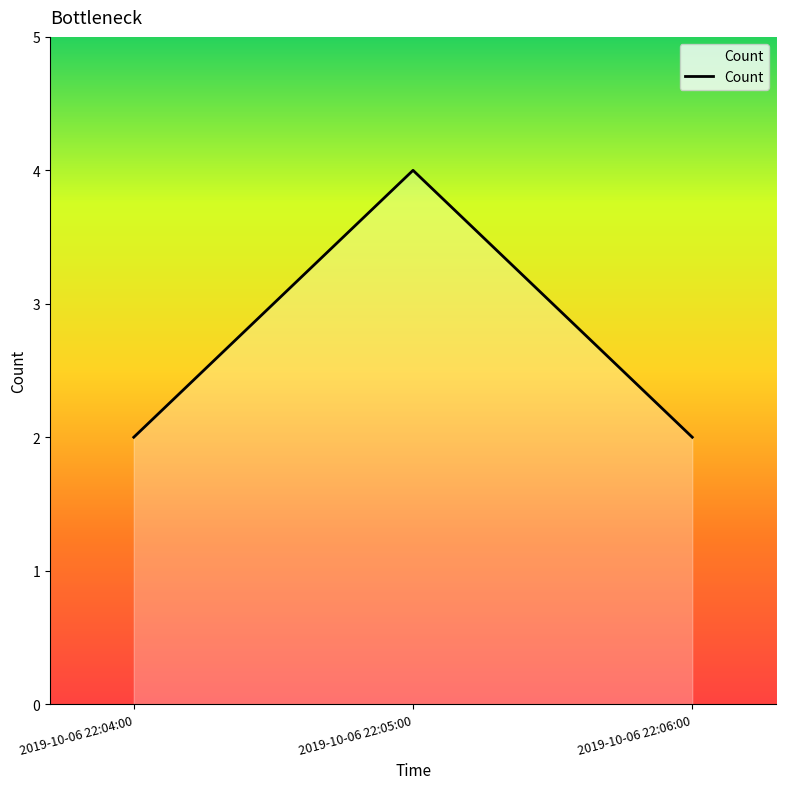

The value at 2019-10-06 22:04:00 is 3. True or false?

False